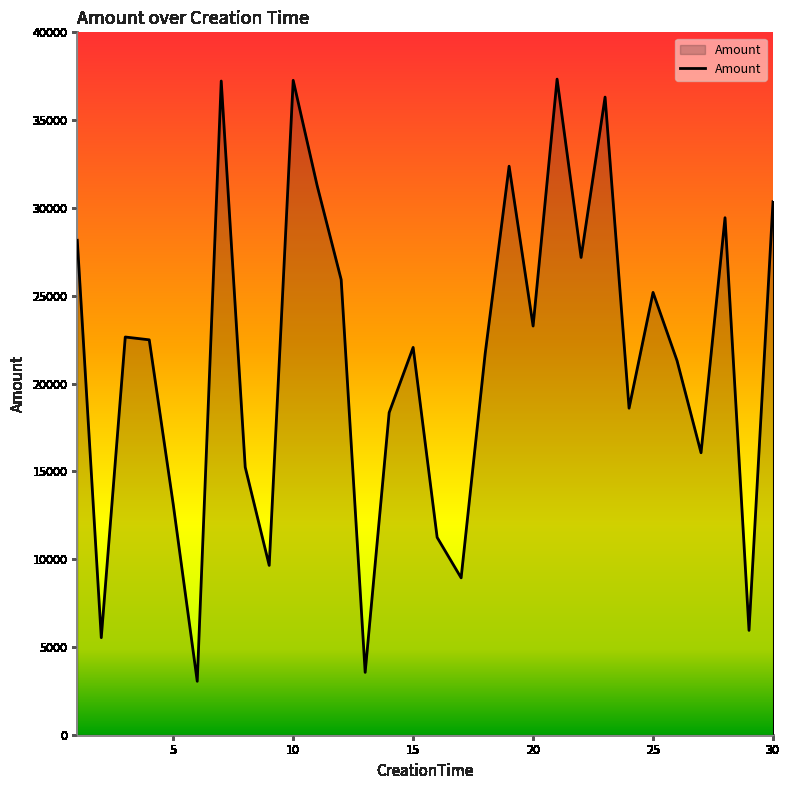

What is the difference between the maximum and minimum values?

34293